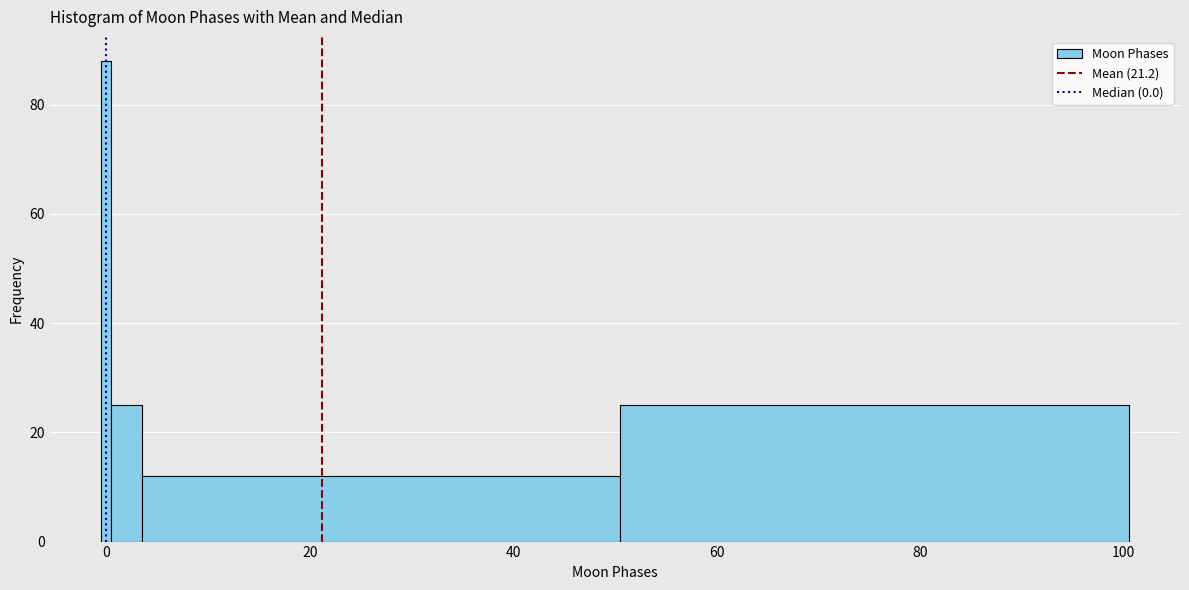

Around what value on the x-axis is the tallest bar? Give the approximate position of its centre, as read against the axis.

0